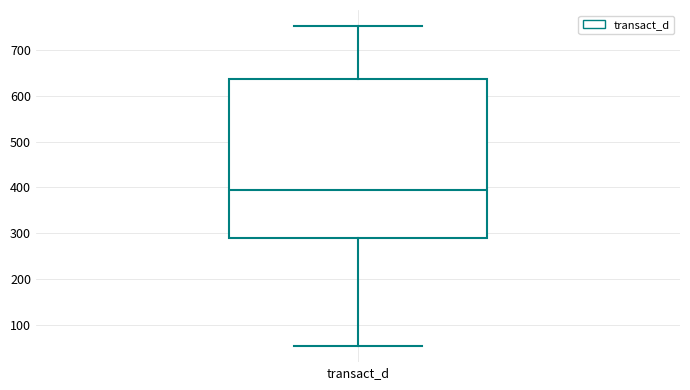

Read this box plot against the y-axis: the position of the median line, the range covered by the box, and the ends of both whiskers. The values are not printed on the chart, so give them approximately, as read against the axis.

median 390, box 290 to 640, whiskers 50 to 750